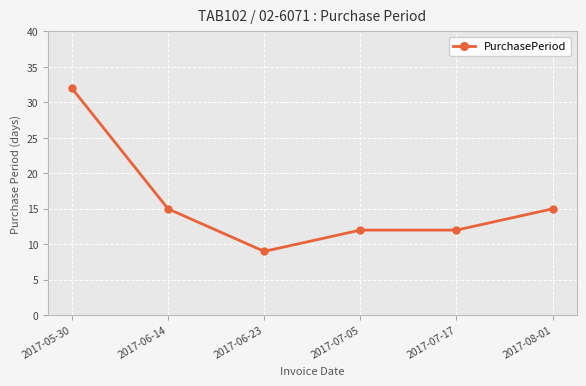

What is the difference between the values at 2017-05-30 and 2017-07-05?

20